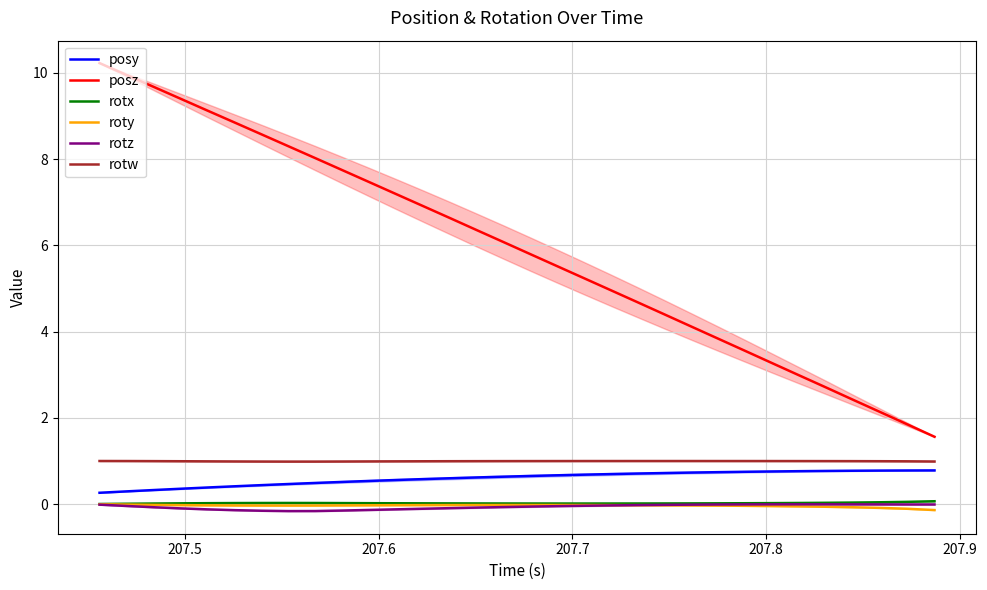

What is the sum of all posy values?

19.2